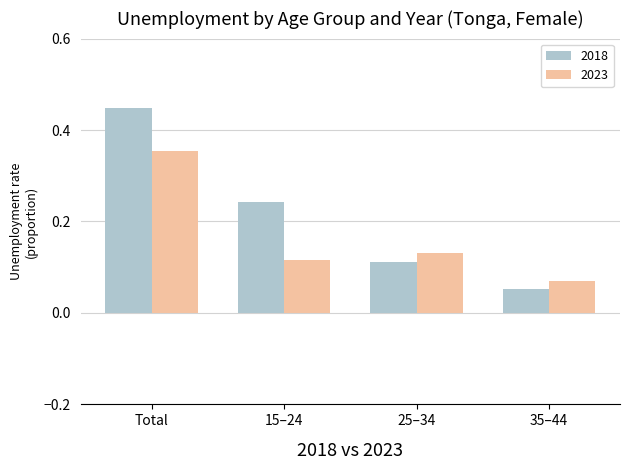

At which label does 2018 reach its minimum?

35–44